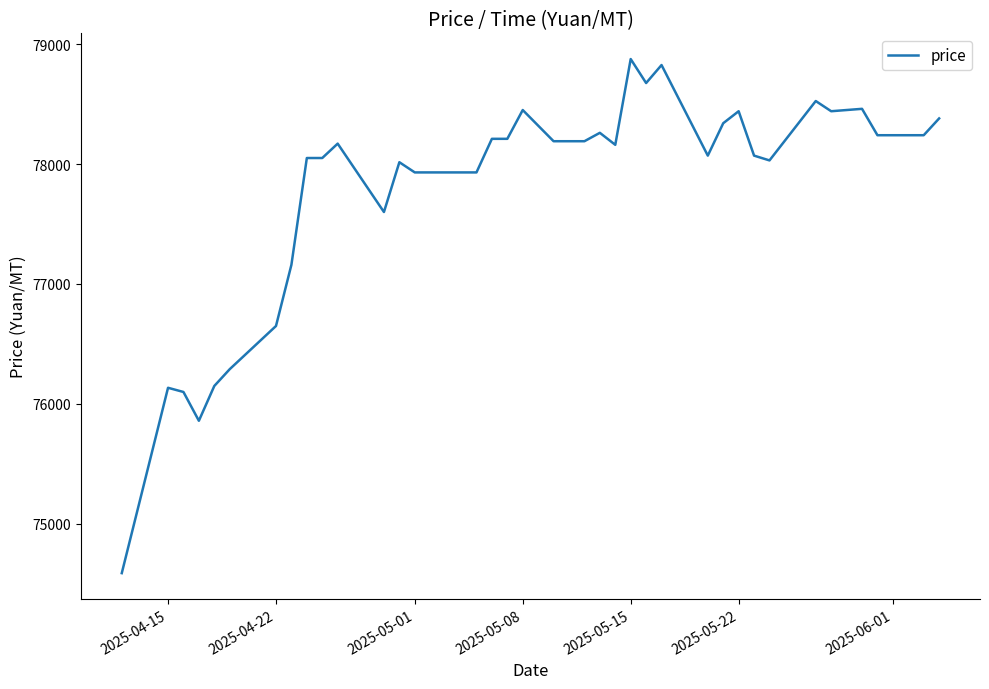

What is the greatest value displayed?

78875